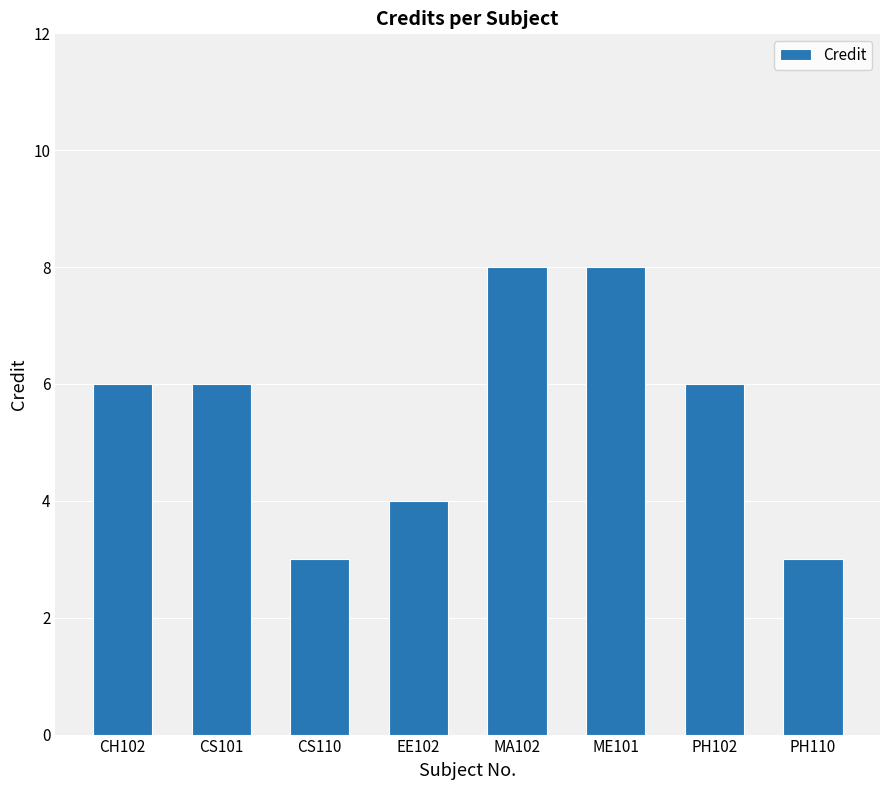

Count the number of categories in the chart.

8